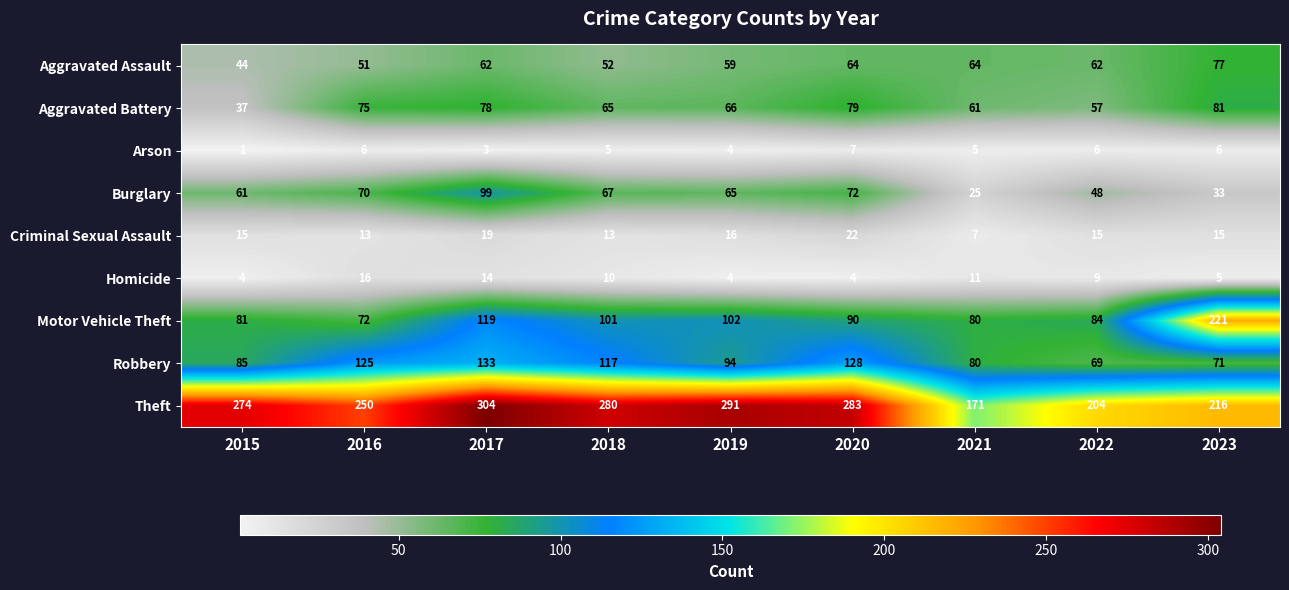

What is the total value across all series at 2018?

710